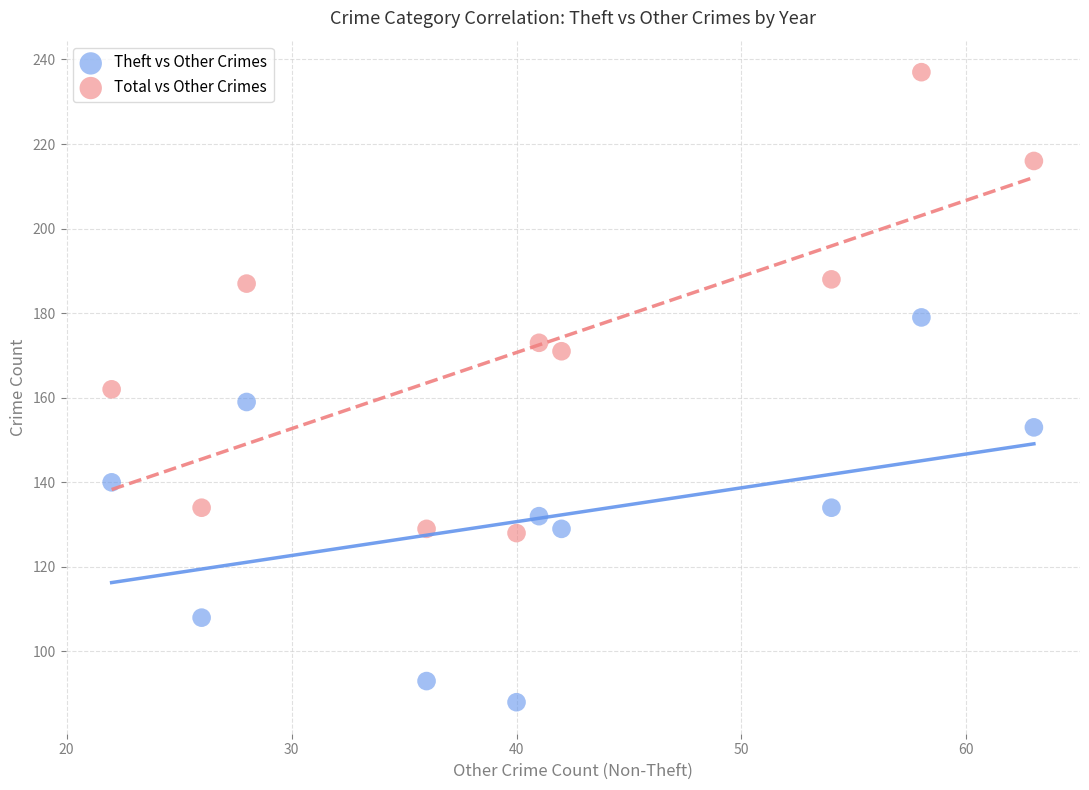

In the Total vs Other Crimes series, what Y value is closest to 182?

187